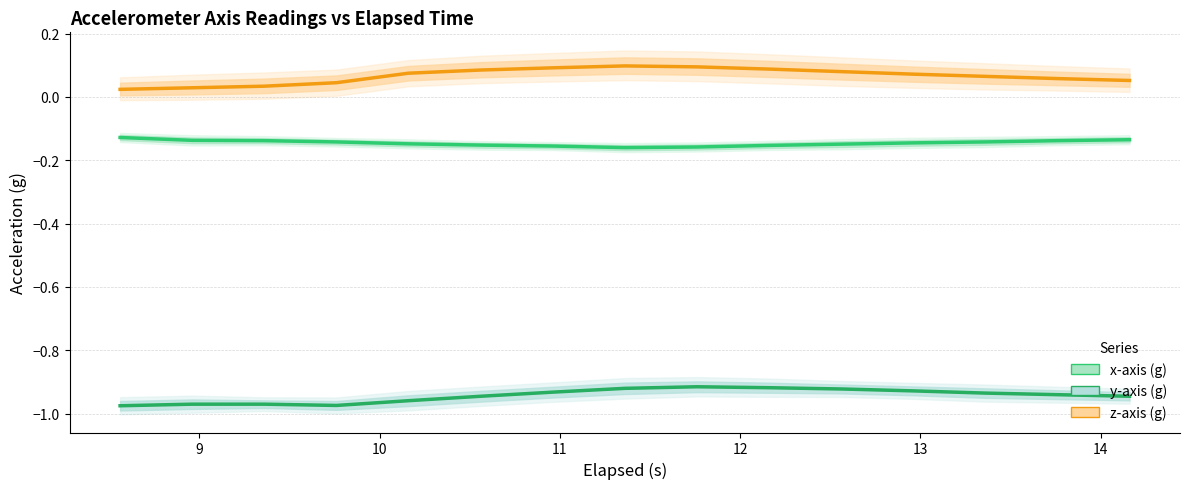

Which series has the largest range (max minus min)?

z-axis (g)